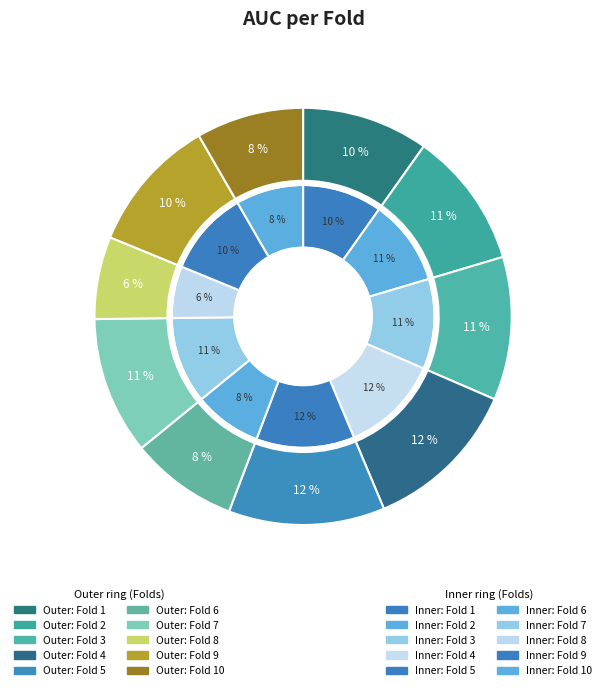

How many segments does this pie chart have?

10